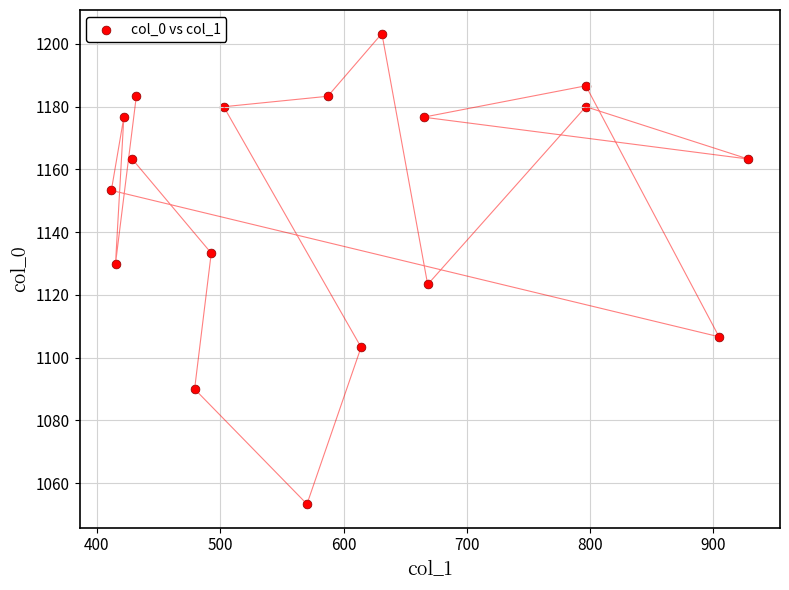

What is the range of X values (max minus min)?

516.4